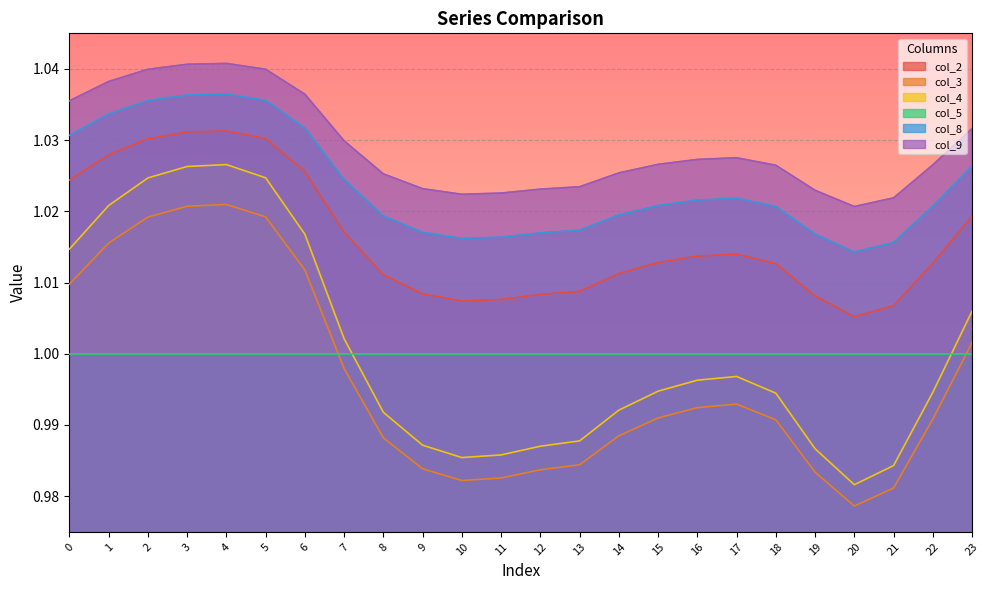

What is the value of the col_3 point at the 22nd from the left?

1.0